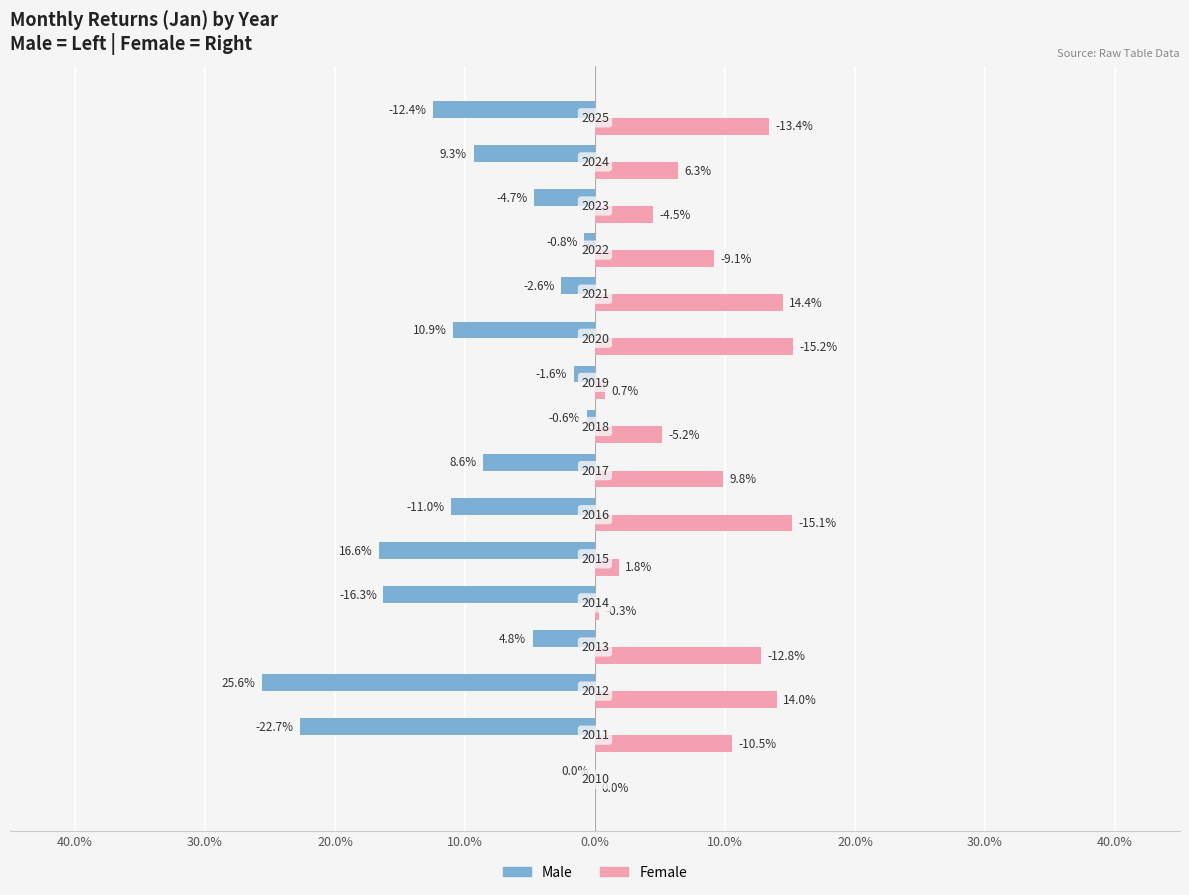

What are all the series names shown in the legend?

Male, Female